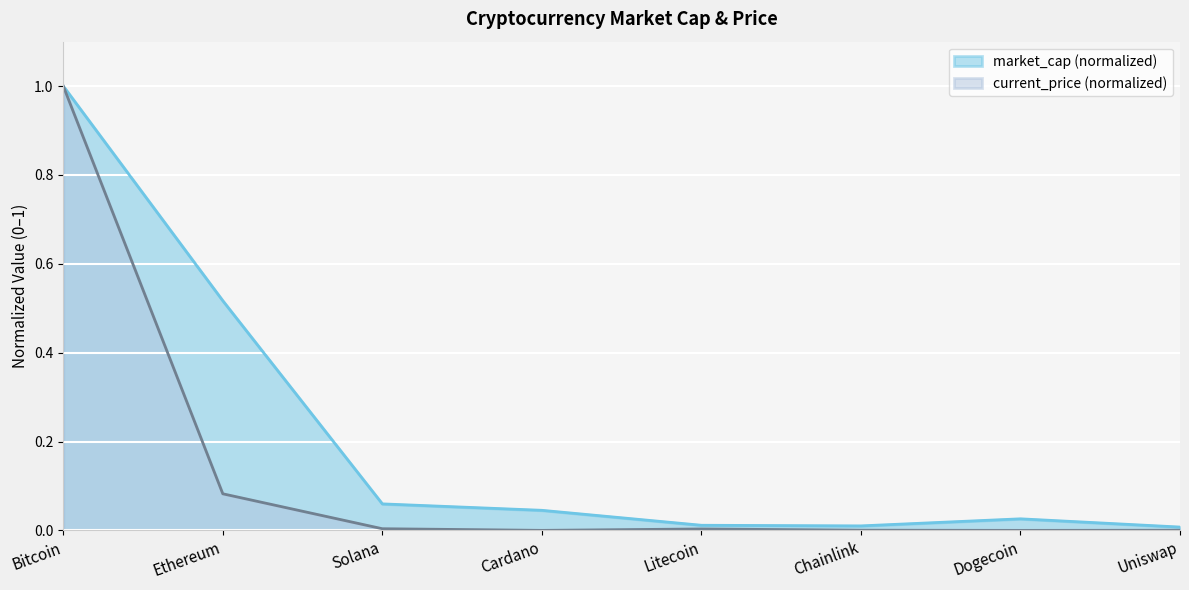

What is the value of the market_cap_billions point at the 1st from the left?

1.0